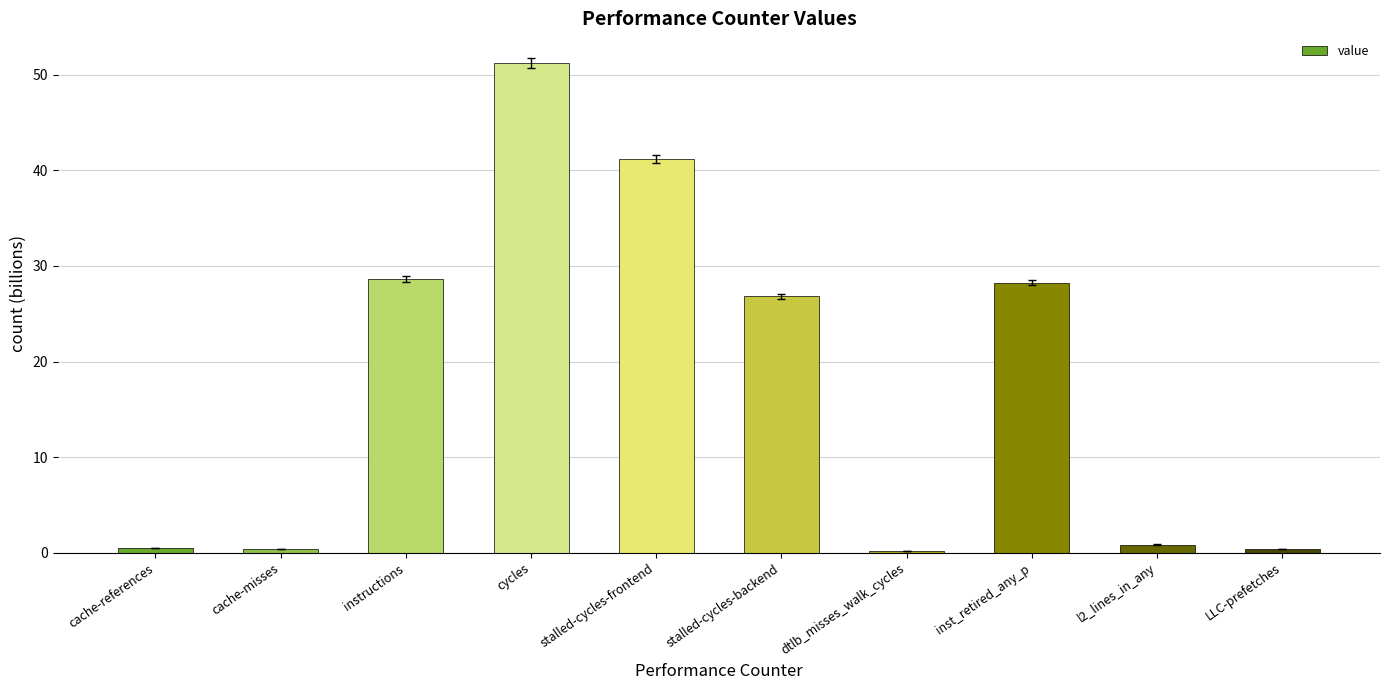

What is the value of the 8th bar from the left?

28.3